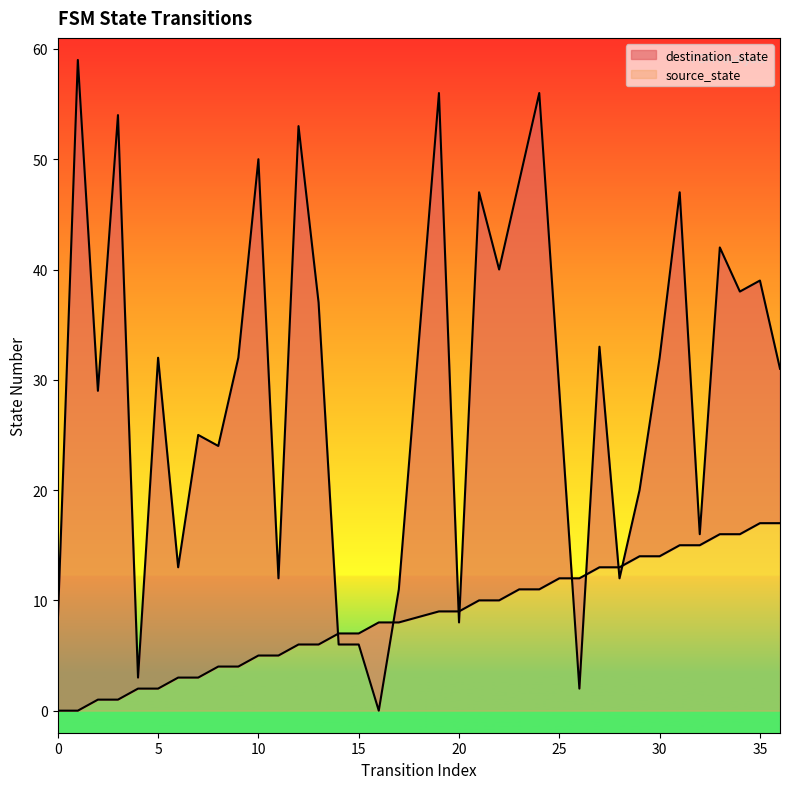

Where do destination_state and source_state first cross each other?

13 and 14